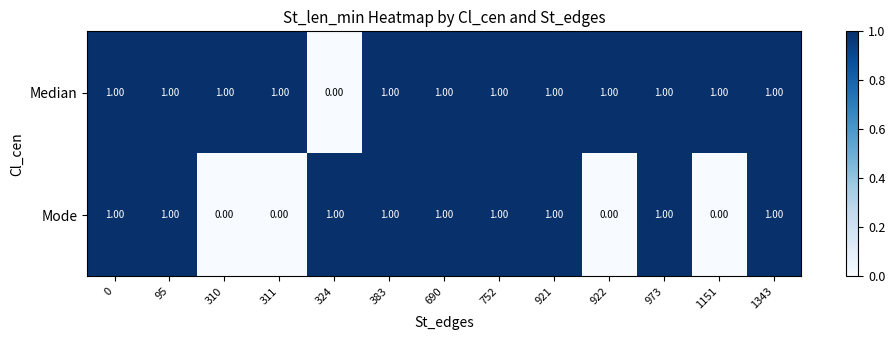

What is the sum of all Median values?

12